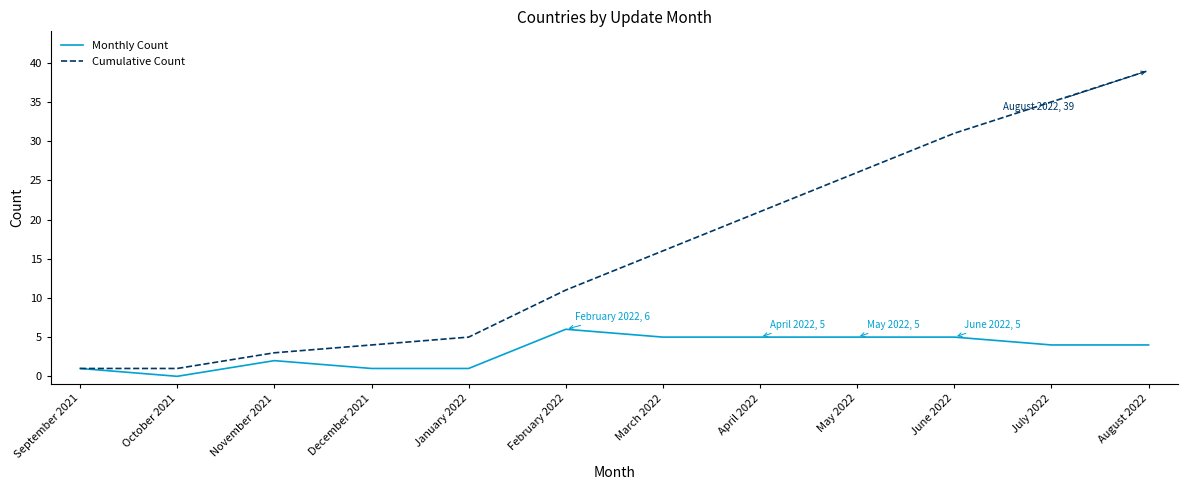

At March 2022, list the series in order from smallest to largest.

Monthly Count, Cumulative Count